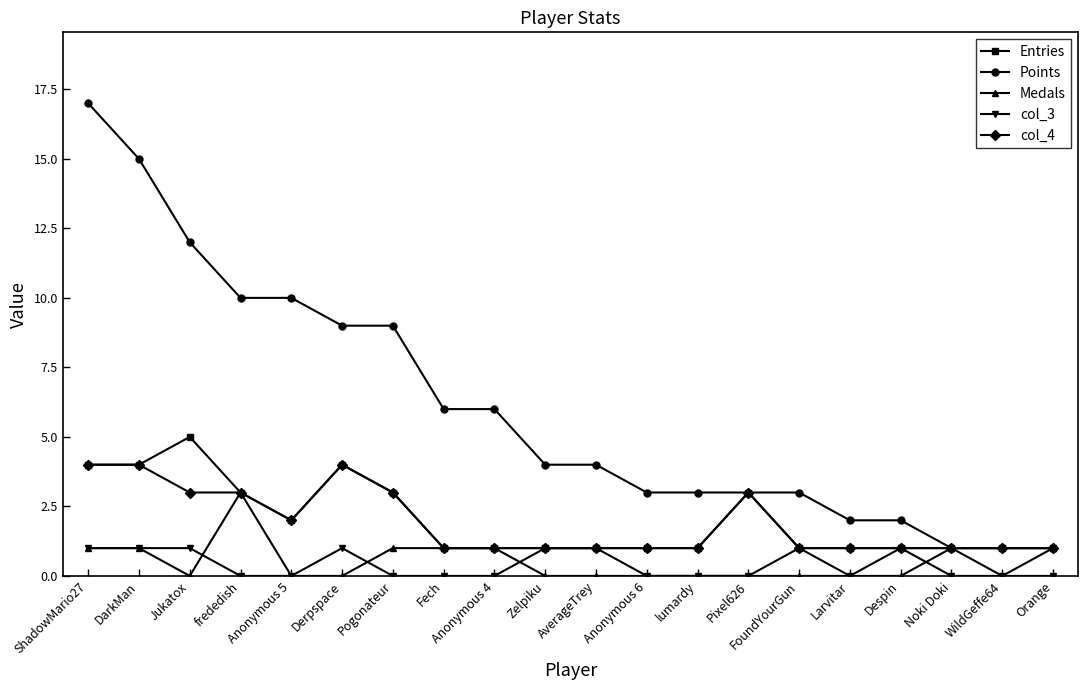

Reading left to right, list all the values displayed in this chart.

Entries: 4	4	5	3	2	4	3	1	1	1	1	1	1	3	1	1	1	1	1	1
Points: 17	15	12	10	10	9	9	6	6	4	4	3	3	3	3	2	2	1	1	1
Medals: 1	1	0	3	0	0	1	1	1	0	0	0	0	0	0	0	0	1	0	1
col_3: 1	1	1	0	0	1	0	0	0	1	1	0	0	0	1	0	1	0	0	0
col_4: 4	4	3	3	2	4	3	1	1	1	1	1	1	3	1	1	1	1	1	1